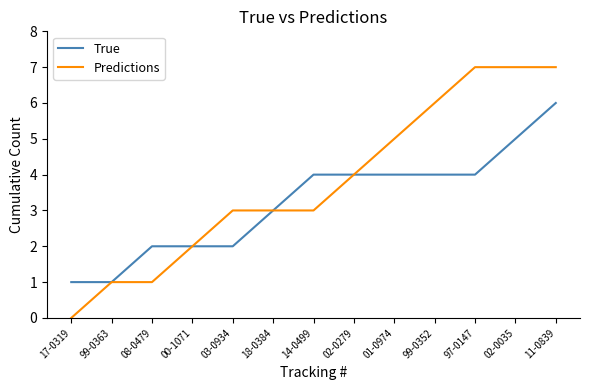

Reading left to right, list all the values displayed in this chart.

True: 17-0319=1	99-0363=1	08-0479=2	00-1071=2	03-0934=2	18-0384=3	14-0499=4	02-0279=4	01-0974=4	99-0352=4	97-0147=4	02-0035=5	11-0839=6
Predictions: 17-0319=0	99-0363=1	08-0479=1	00-1071=2	03-0934=3	18-0384=3	14-0499=3	02-0279=4	01-0974=5	99-0352=6	97-0147=7	02-0035=7	11-0839=7